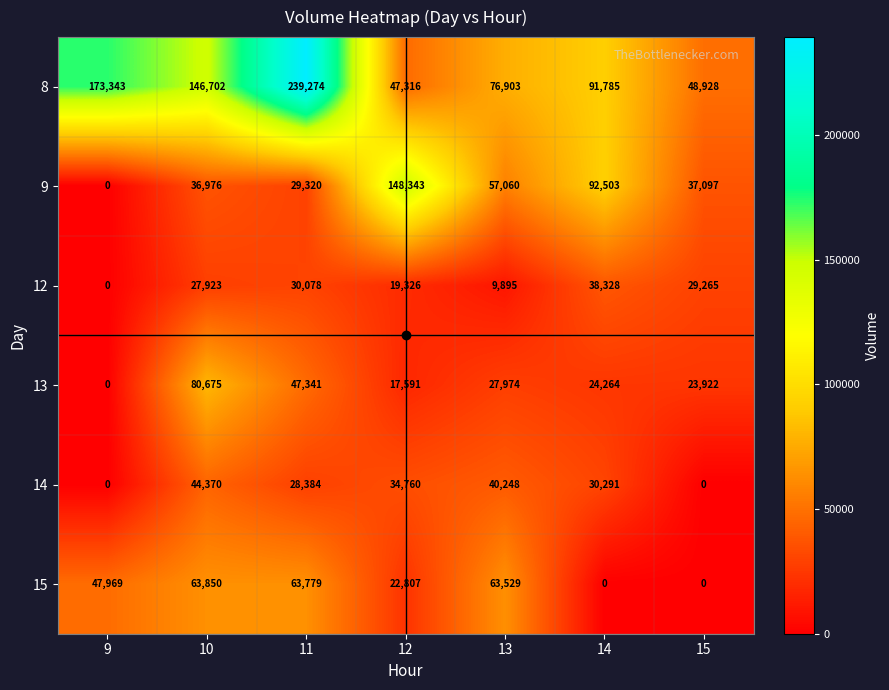

What is the difference between the second highest and minimum values in the 13 series?

47341